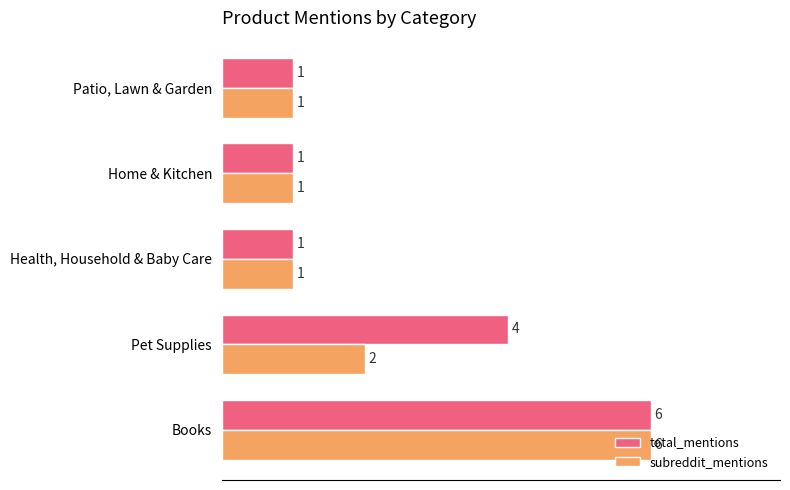

What is the total value across all series at Books?

12